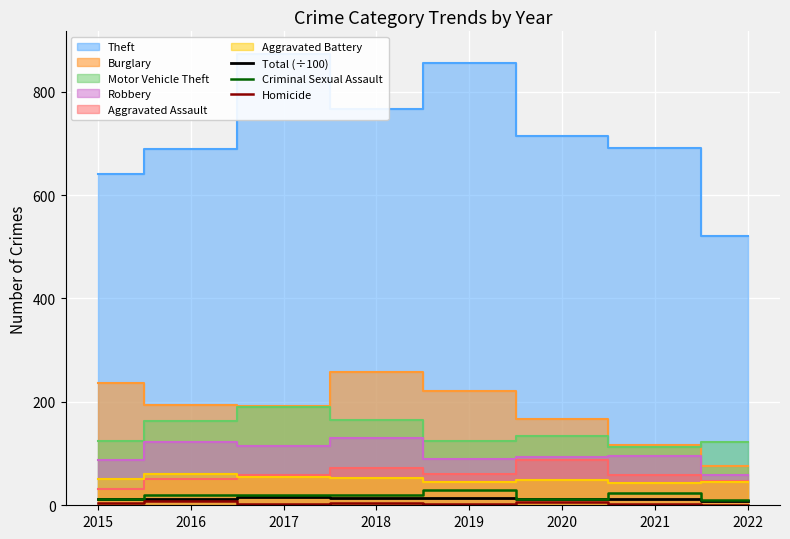

The value of Criminal Sexual Assault at 2016 is 19.0. True or false?

True